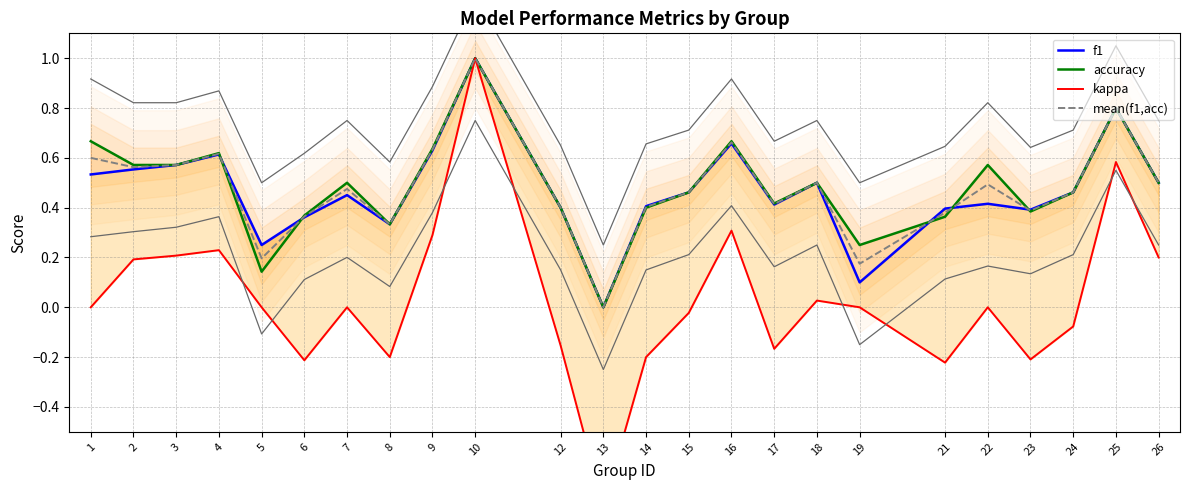

Reading right to left, what are all the values shown in this chart?

f1: 0.5	0.8	0.5	0.4	0.4	0.4	0.1	0.5	0.4	0.7	0.5	0.4	0.0	0.4	1.0	0.6	0.3	0.5	0.4	0.2	0.6	0.6	0.6	0.5
accuracy: 0.5	0.8	0.5	0.4	0.6	0.4	0.2	0.5	0.4	0.7	0.5	0.4	0.0	0.4	1.0	0.6	0.3	0.5	0.4	0.1	0.6	0.6	0.6	0.7
kappa: 0.2	0.6	-0.1	-0.2	0.0	-0.2	0.0	0.0	-0.2	0.3	-0.0	-0.2	-0.8	-0.2	1.0	0.3	-0.2	0.0	-0.2	0.0	0.2	0.2	0.2	0.0
mean(f1,acc): 0.5	0.8	0.5	0.4	0.5	0.4	0.2	0.5	0.4	0.7	0.5	0.4	0.0	0.4	1.0	0.6	0.3	0.5	0.4	0.2	0.6	0.6	0.6	0.6